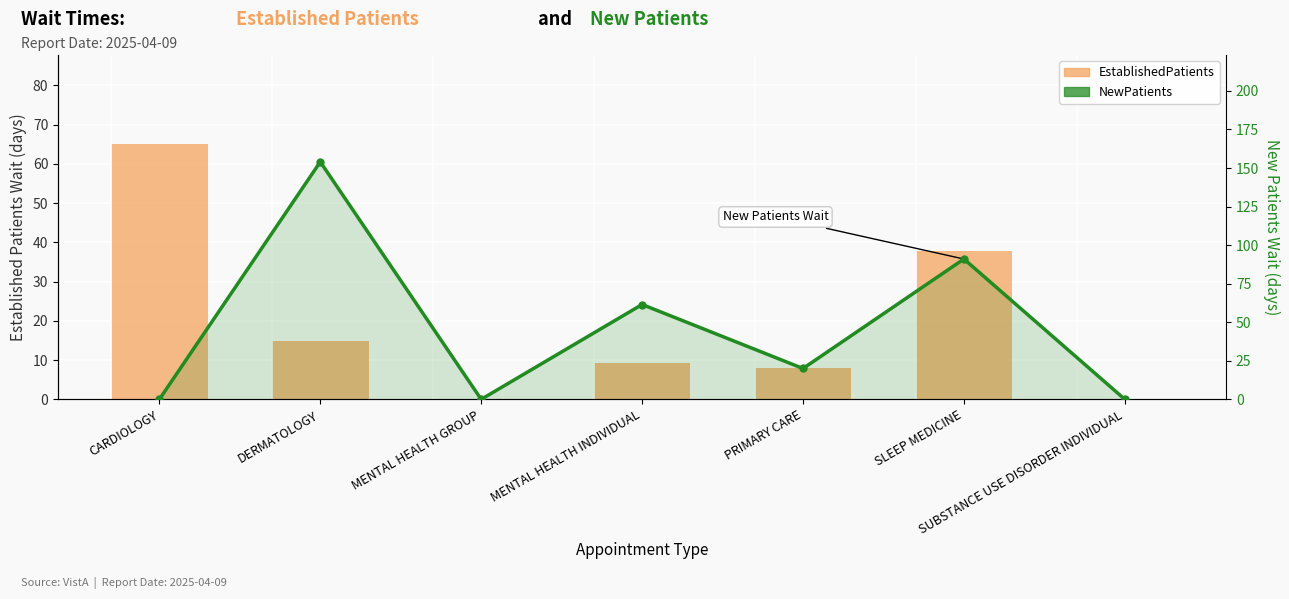

Which label corresponds to the largest value in the chart?

DERMATOLOGY